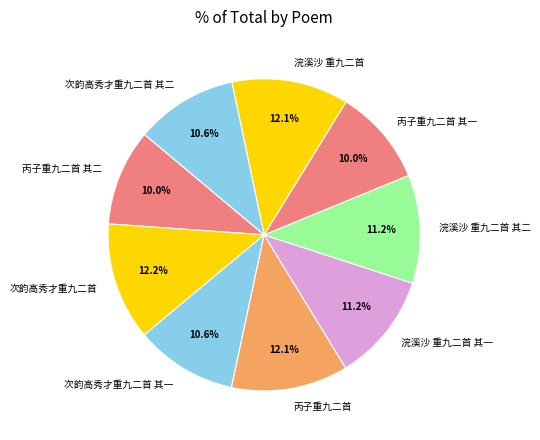

Approximately how many times larger is the value at 丙子重九二首 compared to 浣溪沙 重九二首?

1.0